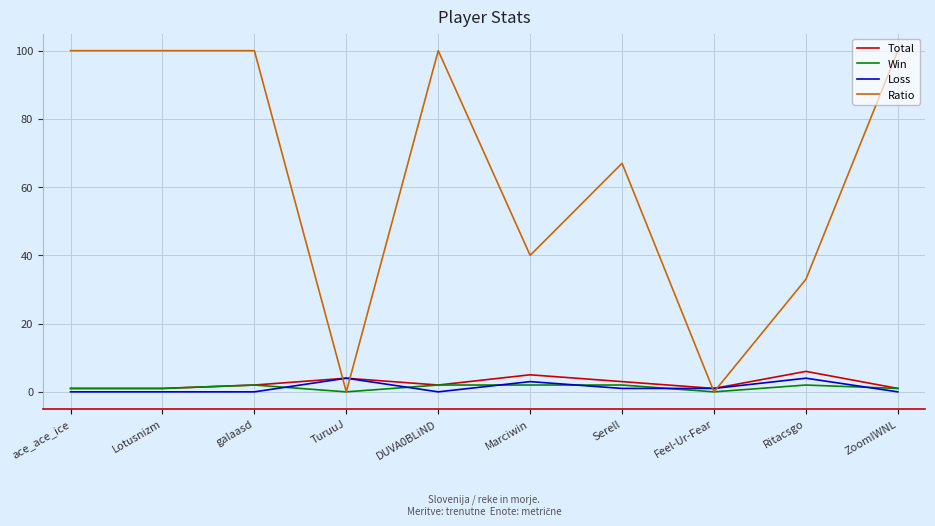

Reading left to right, transcribe all the data shown in this chart.

Total: 1	1	2	4	2	5	3	1	6	1
Win: 1	1	2	0	2	2	2	0	2	1
Loss: 0	0	0	4	0	3	1	1	4	0
Ratio: 100	100	100	0	100	40	67	0	33	100